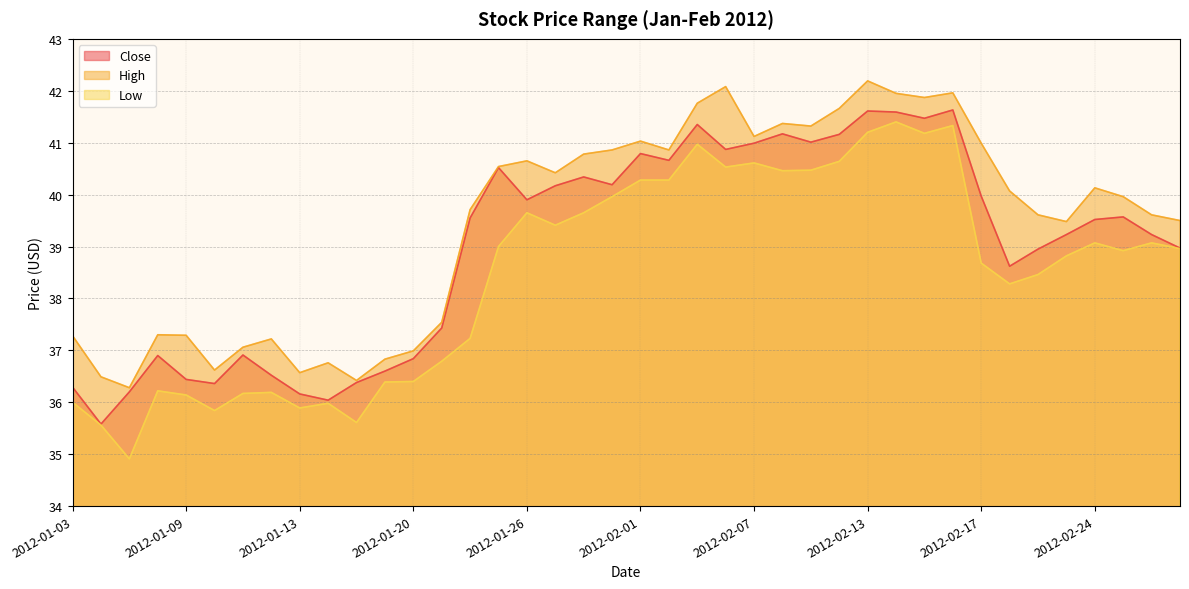

What is the minimum value shown in the chart?

34.9